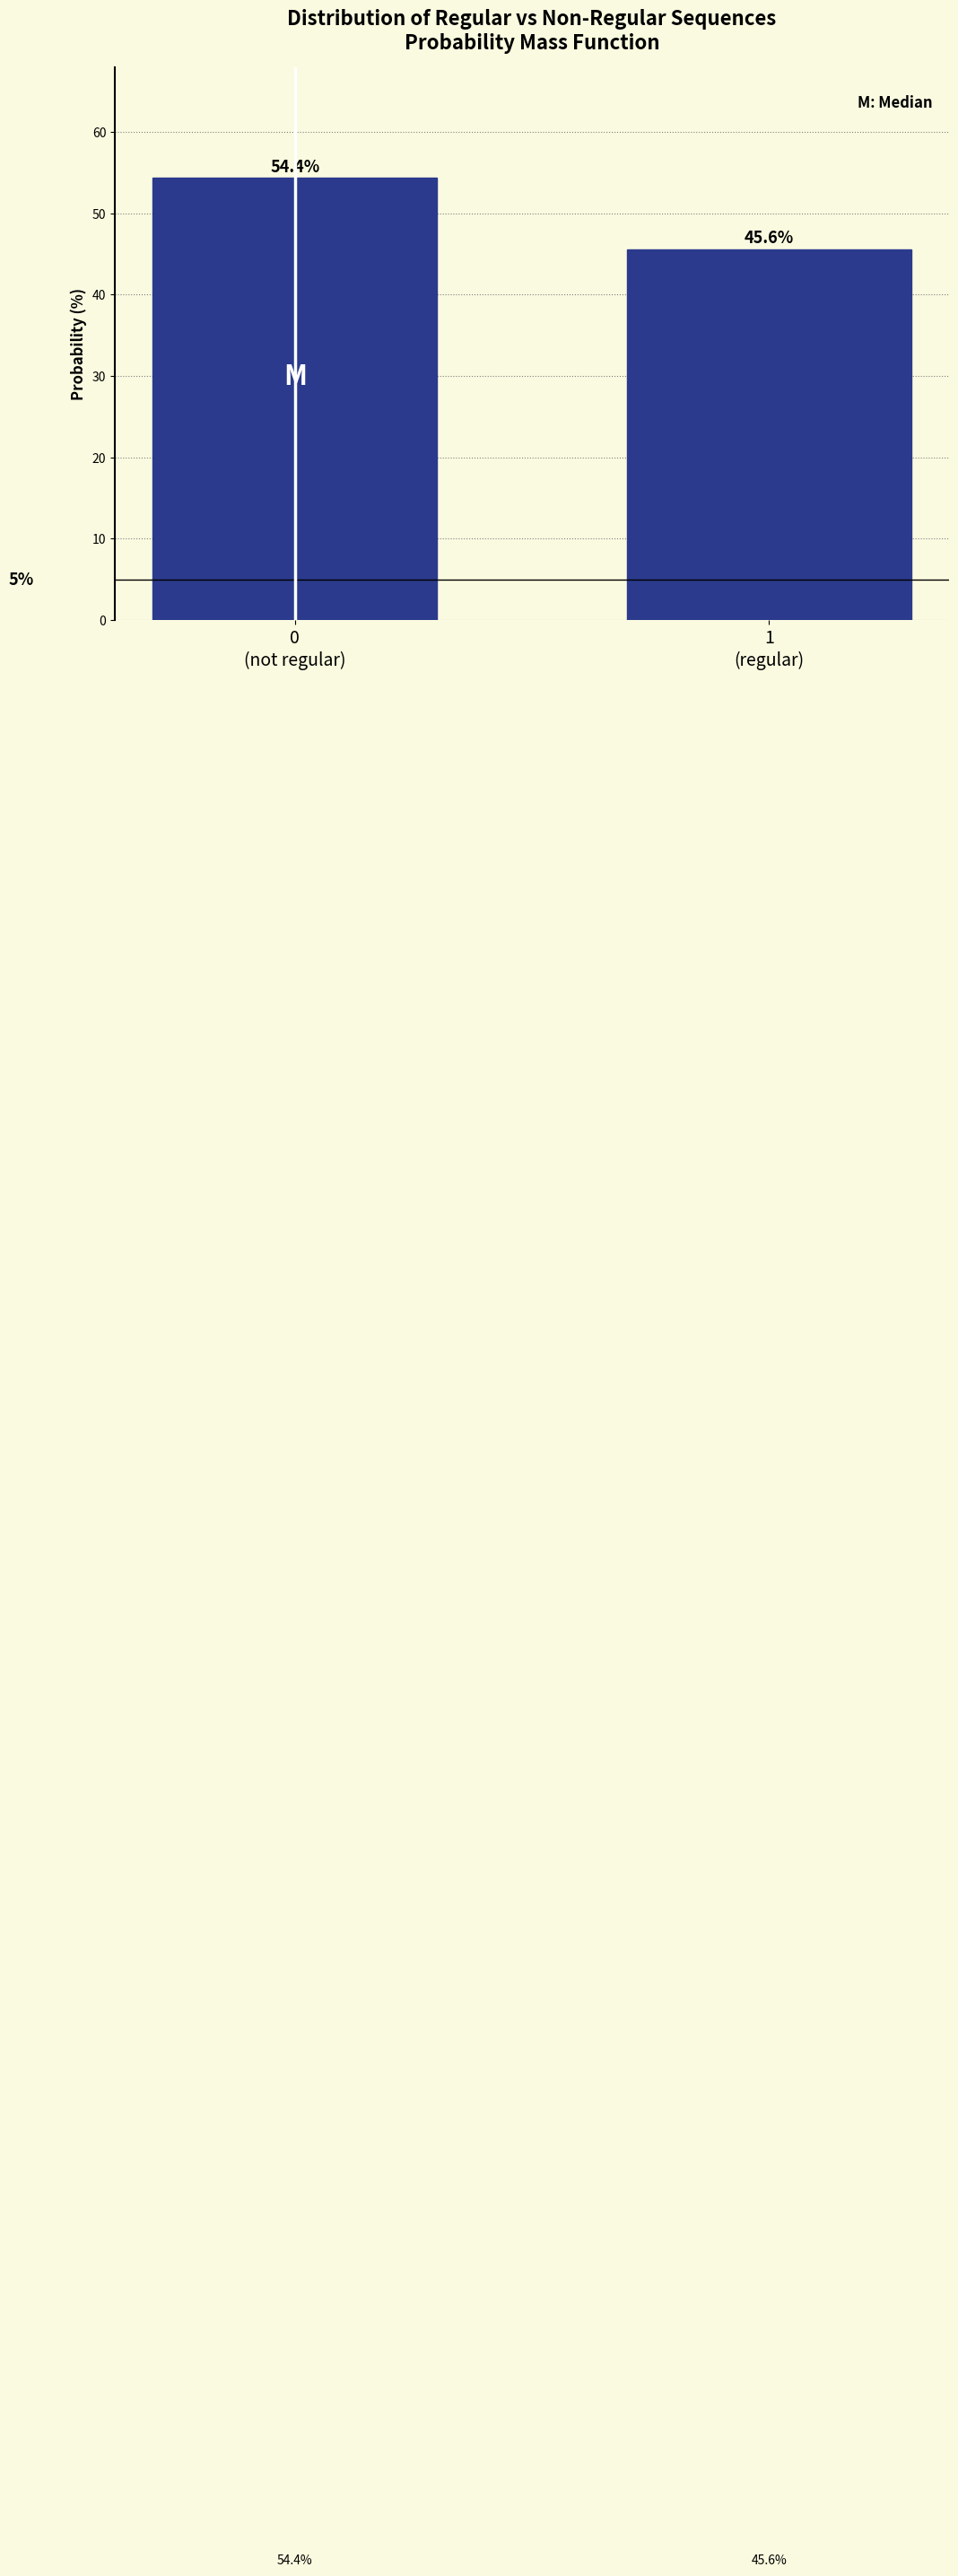

Reading right to left, list all the values displayed in this chart.

45.6	54.4